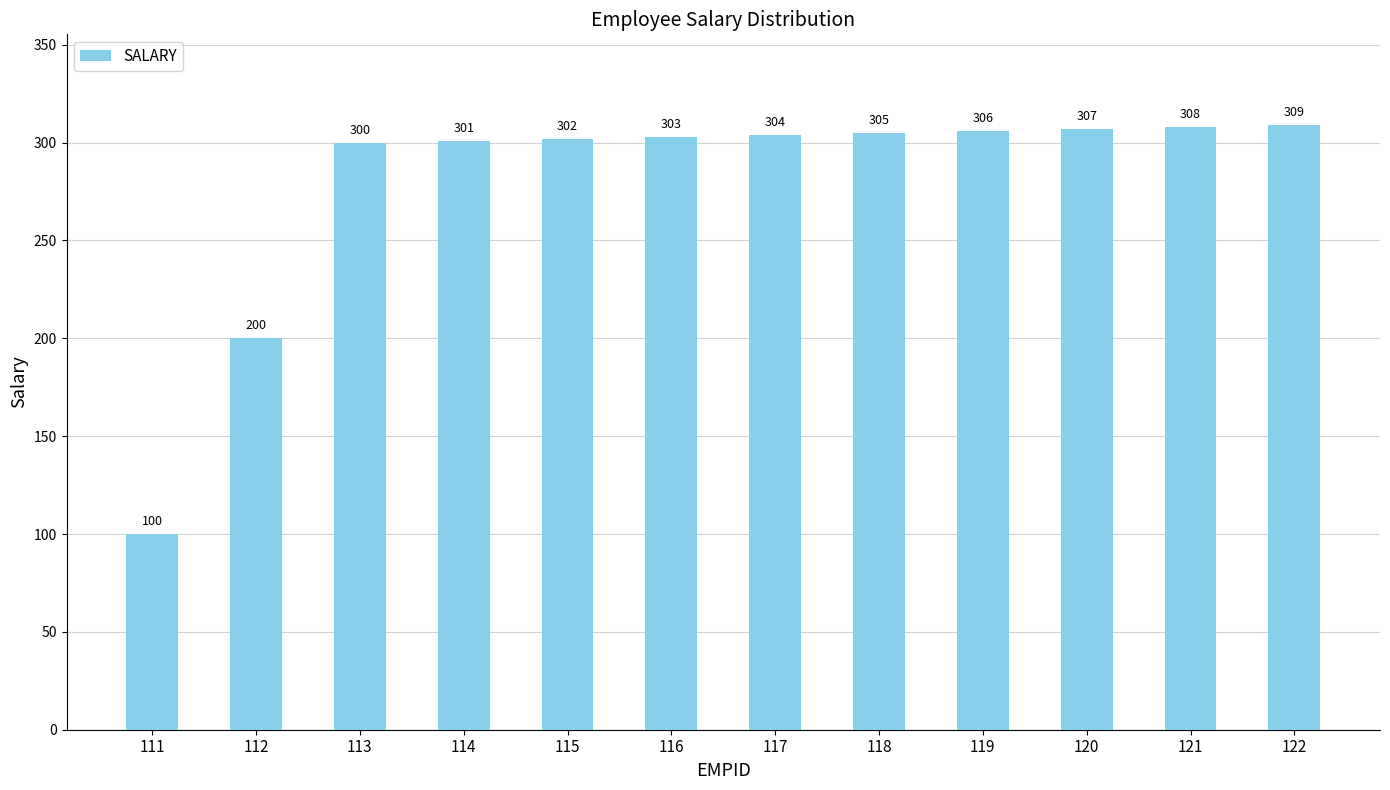

What is the difference between the maximum and minimum values?

209